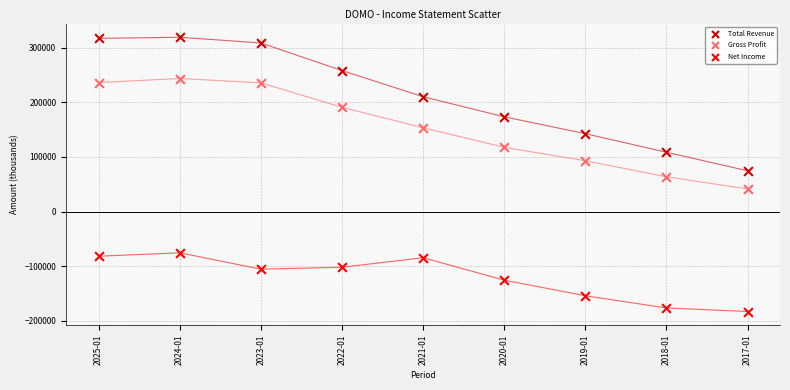

Which series contains the highest Y value?

Total Revenue